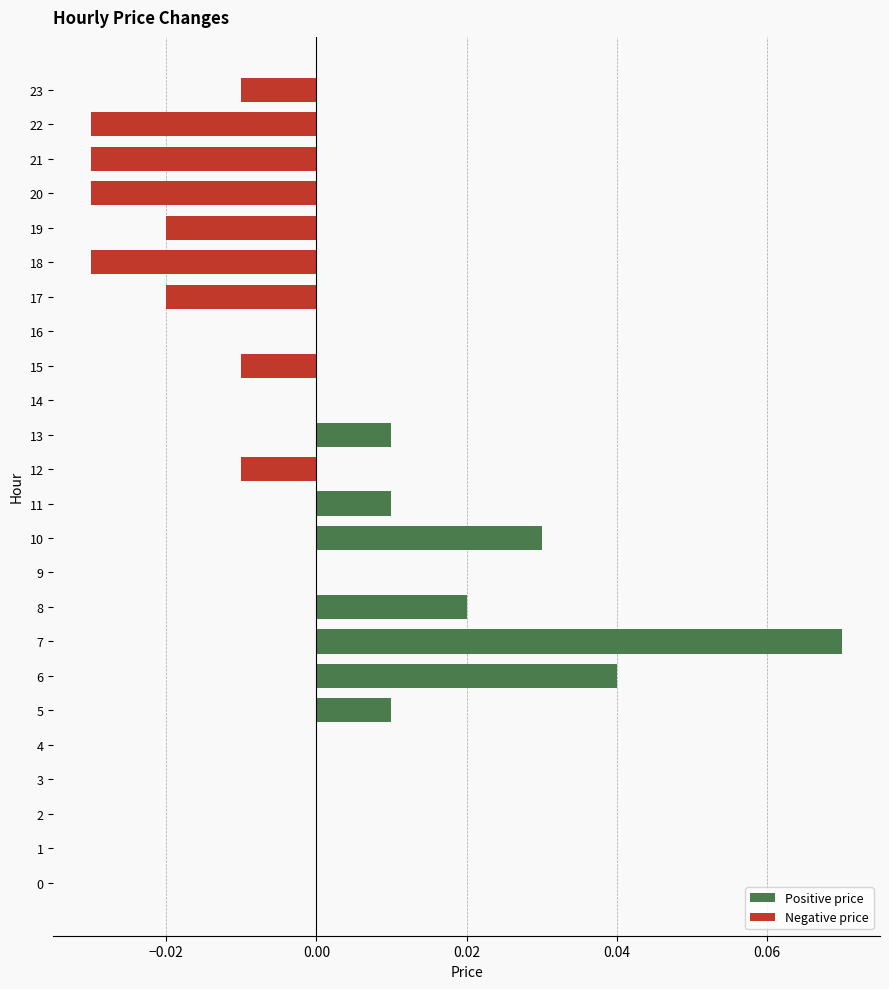

Is it true that the value at 3 is 0.0?

True